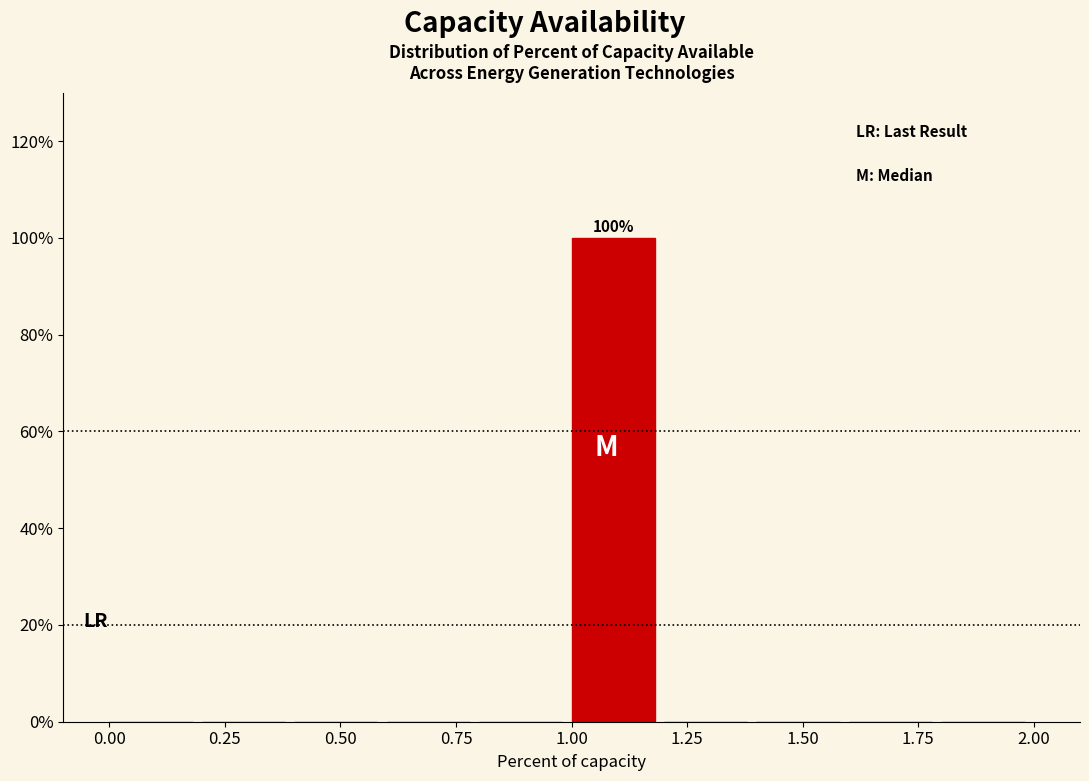

Which range on the x-axis has the tallest bar?

1.0 to 1.2